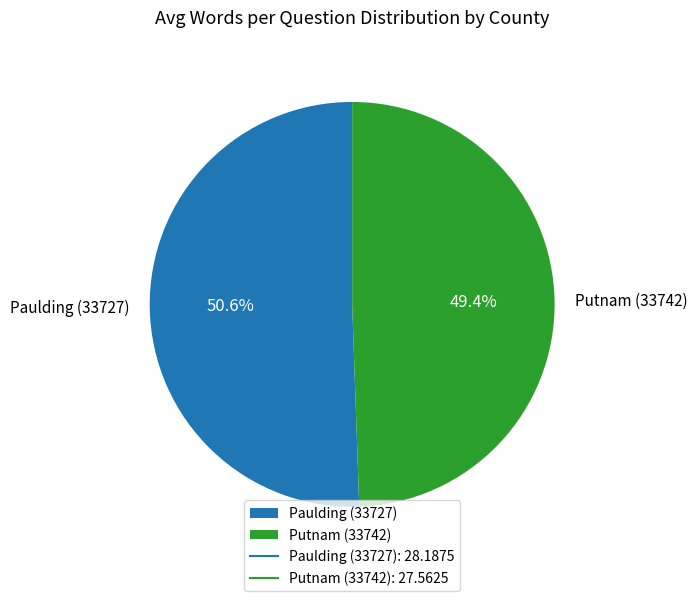

What percentage is the Putnam (33742) slice, to the nearest percent?

49%